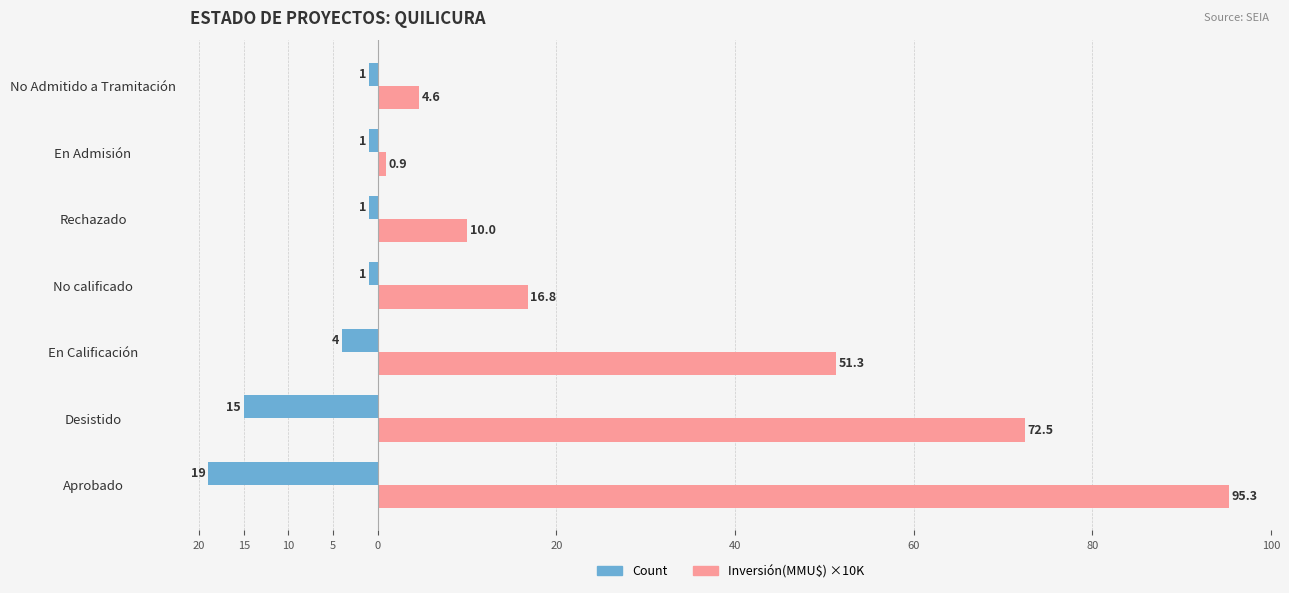

Reading left to right, list all the values displayed in this chart.

Count: -19.0	-15.0	-4.0	-1.0	-1.0	-1.0	-1.0
Inversión(MMU$) ×10K: 95.3	72.5	51.3	16.8	10.0	0.9	4.6